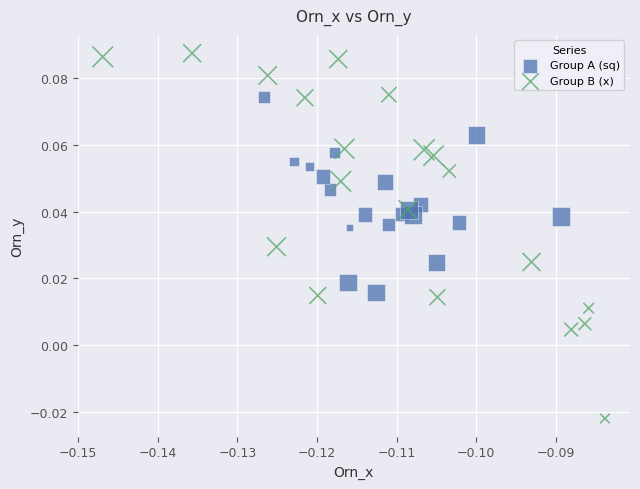

Which series reaches the maximum Y coordinate?

Group B (x)